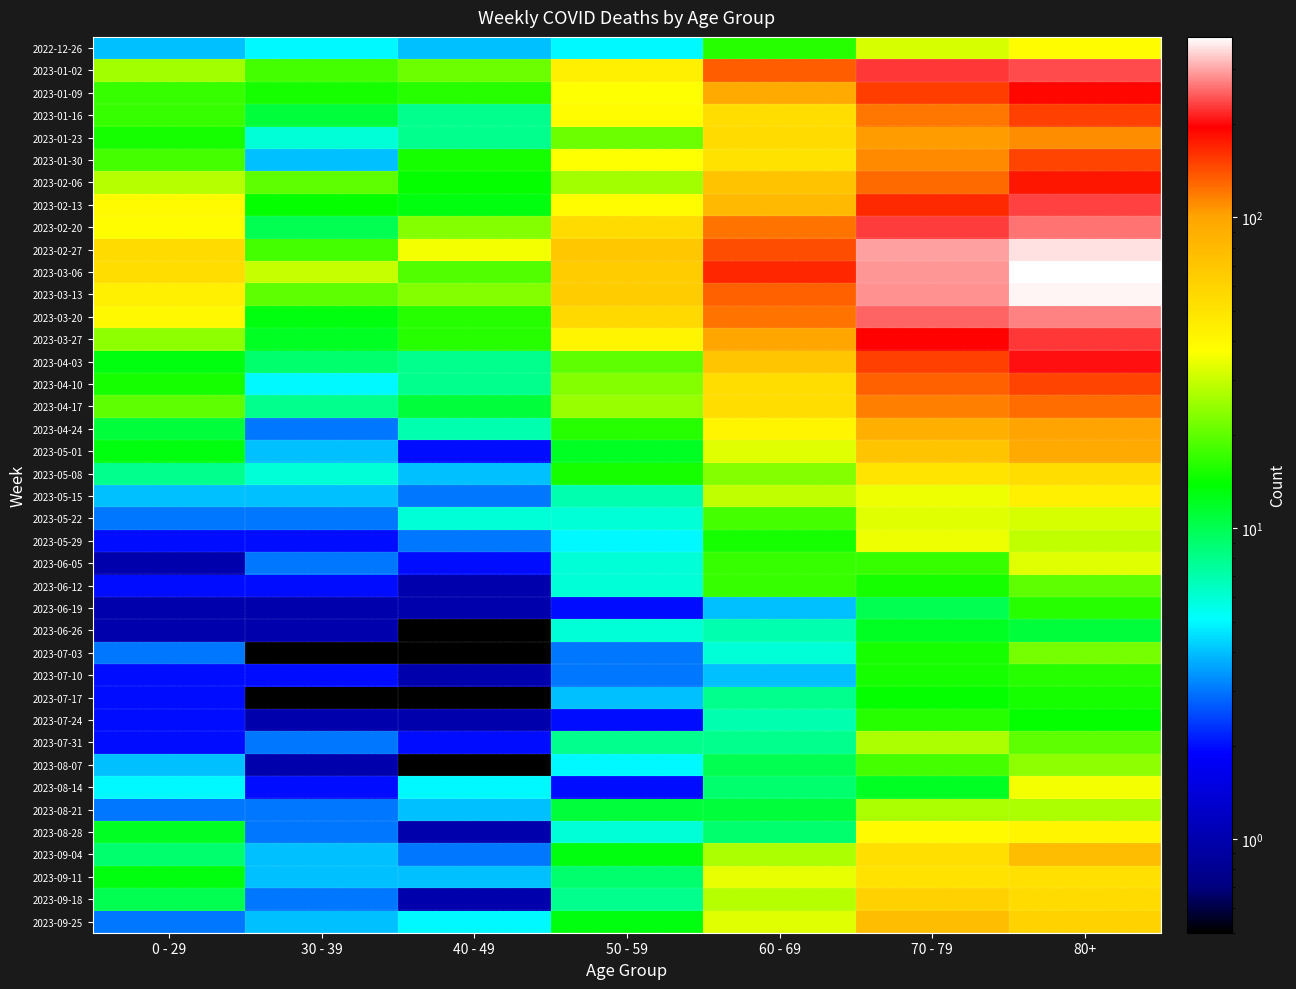

Reading right to left, list all the values displayed in this chart.

2022-12-26: 80+=38.0	70 - 79=32.0	60 - 69=16.0	50 - 59=5.0	40 - 49=4.0	30 - 39=5.0	0 - 29=4.0
2023-01-02: 80+=238.0	70 - 79=226.0	60 - 69=134.0	50 - 59=44.0	40 - 49=21.0	30 - 39=18.0	0 - 29=26.0
2023-01-09: 80+=191.0	70 - 79=153.0	60 - 69=94.0	50 - 59=37.0	40 - 49=16.0	30 - 39=15.0	0 - 29=17.0
2023-01-16: 80+=150.0	70 - 79=121.0	60 - 69=54.0	50 - 59=38.0	40 - 49=8.0	30 - 39=11.0	0 - 29=17.0
2023-01-23: 80+=111.0	70 - 79=104.0	60 - 69=55.0	50 - 59=21.0	40 - 49=8.0	30 - 39=6.0	0 - 29=15.0
2023-01-30: 80+=149.0	70 - 79=112.0	60 - 69=51.0	50 - 59=37.0	40 - 49=15.0	30 - 39=4.0	0 - 29=18.0
2023-02-06: 80+=179.0	70 - 79=127.0	60 - 69=72.0	50 - 59=26.0	40 - 49=14.0	30 - 39=20.0	0 - 29=28.0
2023-02-13: 80+=230.0	70 - 79=165.0	60 - 69=80.0	50 - 59=38.0	40 - 49=13.0	30 - 39=14.0	0 - 29=39.0
2023-02-20: 80+=263.0	70 - 79=228.0	60 - 69=123.0	50 - 59=55.0	40 - 49=23.0	30 - 39=10.0	0 - 29=38.0
2023-02-27: 80+=351.0	70 - 79=296.0	60 - 69=143.0	50 - 59=68.0	40 - 49=36.0	30 - 39=18.0	0 - 29=55.0
2023-03-06: 80+=381.0	70 - 79=287.0	60 - 69=167.0	50 - 59=65.0	40 - 49=19.0	30 - 39=30.0	0 - 29=54.0
2023-03-13: 80+=368.0	70 - 79=286.0	60 - 69=133.0	50 - 59=65.0	40 - 49=23.0	30 - 39=20.0	0 - 29=44.0
2023-03-20: 80+=275.0	70 - 79=253.0	60 - 69=122.0	50 - 59=56.0	40 - 49=16.0	30 - 39=13.0	0 - 29=40.0
2023-03-27: 80+=224.0	70 - 79=193.0	60 - 69=98.0	50 - 59=41.0	40 - 49=16.0	30 - 39=12.0	0 - 29=24.0
2023-04-03: 80+=203.0	70 - 79=150.0	60 - 69=69.0	50 - 59=20.0	40 - 49=8.0	30 - 39=9.0	0 - 29=13.0
2023-04-10: 80+=149.0	70 - 79=133.0	60 - 69=54.0	50 - 59=23.0	40 - 49=8.0	30 - 39=5.0	0 - 29=15.0
2023-04-17: 80+=126.0	70 - 79=117.0	60 - 69=54.0	50 - 59=25.0	40 - 49=11.0	30 - 39=8.0	0 - 29=20.0
2023-04-24: 80+=101.0	70 - 79=90.0	60 - 69=41.0	50 - 59=16.0	40 - 49=7.0	30 - 39=3.0	0 - 29=11.0
2023-05-01: 80+=95.0	70 - 79=71.0	60 - 69=33.0	50 - 59=12.0	40 - 49=2.0	30 - 39=4.0	0 - 29=13.0
2023-05-08: 80+=54.0	70 - 79=50.0	60 - 69=23.0	50 - 59=15.0	40 - 49=4.0	30 - 39=6.0	0 - 29=8.0
2023-05-15: 80+=44.0	70 - 79=35.0	60 - 69=29.0	50 - 59=7.0	40 - 49=3.0	30 - 39=4.0	0 - 29=4.0
2023-05-22: 80+=32.0	70 - 79=33.0	60 - 69=18.0	50 - 59=6.0	40 - 49=6.0	30 - 39=3.0	0 - 29=3.0
2023-05-29: 80+=29.0	70 - 79=35.0	60 - 69=15.0	50 - 59=5.0	40 - 49=3.0	30 - 39=2.0	0 - 29=2.0
2023-06-05: 80+=33.0	70 - 79=17.0	60 - 69=17.0	50 - 59=6.0	40 - 49=2.0	30 - 39=3.0	0 - 29=1.0
2023-06-12: 80+=20.0	70 - 79=15.0	60 - 69=17.0	50 - 59=6.0	40 - 49=1.0	30 - 39=2.0	0 - 29=2.0
2023-06-19: 80+=16.0	70 - 79=10.0	60 - 69=4.0	50 - 59=2.0	40 - 49=1.0	30 - 39=1.0	0 - 29=1.0
2023-06-26: 80+=11.0	70 - 79=12.0	60 - 69=7.0	50 - 59=6.0	40 - 49=0.1	30 - 39=1.0	0 - 29=1.0
2023-07-03: 80+=22.0	70 - 79=15.0	60 - 69=6.0	50 - 59=3.0	40 - 49=0.1	30 - 39=0.1	0 - 29=3.0
2023-07-10: 80+=16.0	70 - 79=15.0	60 - 69=4.0	50 - 59=3.0	40 - 49=1.0	30 - 39=2.0	0 - 29=2.0
2023-07-17: 80+=15.0	70 - 79=14.0	60 - 69=8.0	50 - 59=4.0	40 - 49=0.1	30 - 39=0.1	0 - 29=2.0
2023-07-24: 80+=14.0	70 - 79=16.0	60 - 69=7.0	50 - 59=2.0	40 - 49=1.0	30 - 39=1.0	0 - 29=2.0
2023-07-31: 80+=20.0	70 - 79=27.0	60 - 69=8.0	50 - 59=8.0	40 - 49=2.0	30 - 39=3.0	0 - 29=2.0
2023-08-07: 80+=24.0	70 - 79=18.0	60 - 69=10.0	50 - 59=5.0	40 - 49=0.1	30 - 39=1.0	0 - 29=4.0
2023-08-14: 80+=36.0	70 - 79=12.0	60 - 69=9.0	50 - 59=2.0	40 - 49=5.0	30 - 39=2.0	0 - 29=5.0
2023-08-21: 80+=27.0	70 - 79=27.0	60 - 69=11.0	50 - 59=11.0	40 - 49=4.0	30 - 39=3.0	0 - 29=3.0
2023-08-28: 80+=41.0	70 - 79=39.0	60 - 69=9.0	50 - 59=6.0	40 - 49=1.0	30 - 39=3.0	0 - 29=12.0
2023-09-04: 80+=77.0	70 - 79=53.0	60 - 69=27.0	50 - 59=13.0	40 - 49=3.0	30 - 39=4.0	0 - 29=9.0
2023-09-11: 80+=52.0	70 - 79=51.0	60 - 69=34.0	50 - 59=9.0	40 - 49=4.0	30 - 39=4.0	0 - 29=13.0
2023-09-18: 80+=55.0	70 - 79=62.0	60 - 69=28.0	50 - 59=8.0	40 - 49=1.0	30 - 39=3.0	0 - 29=10.0
2023-09-25: 80+=61.0	70 - 79=77.0	60 - 69=33.0	50 - 59=13.0	40 - 49=5.0	30 - 39=4.0	0 - 29=3.0